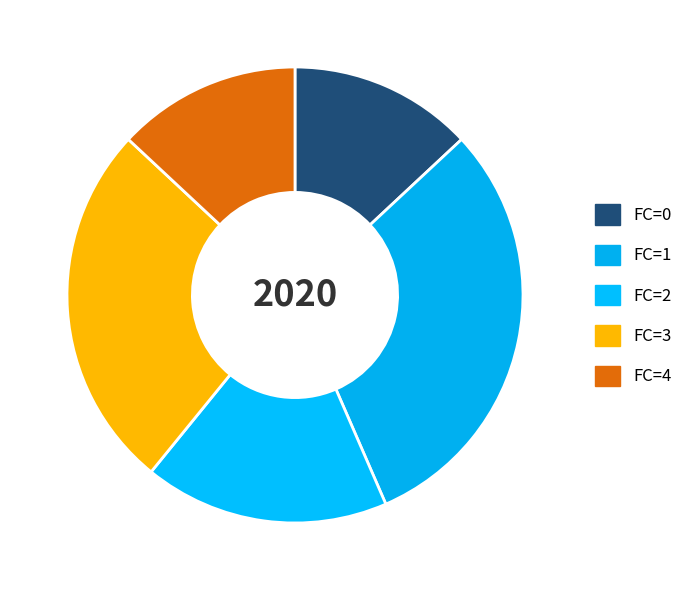

How many slices are in this pie chart?

5